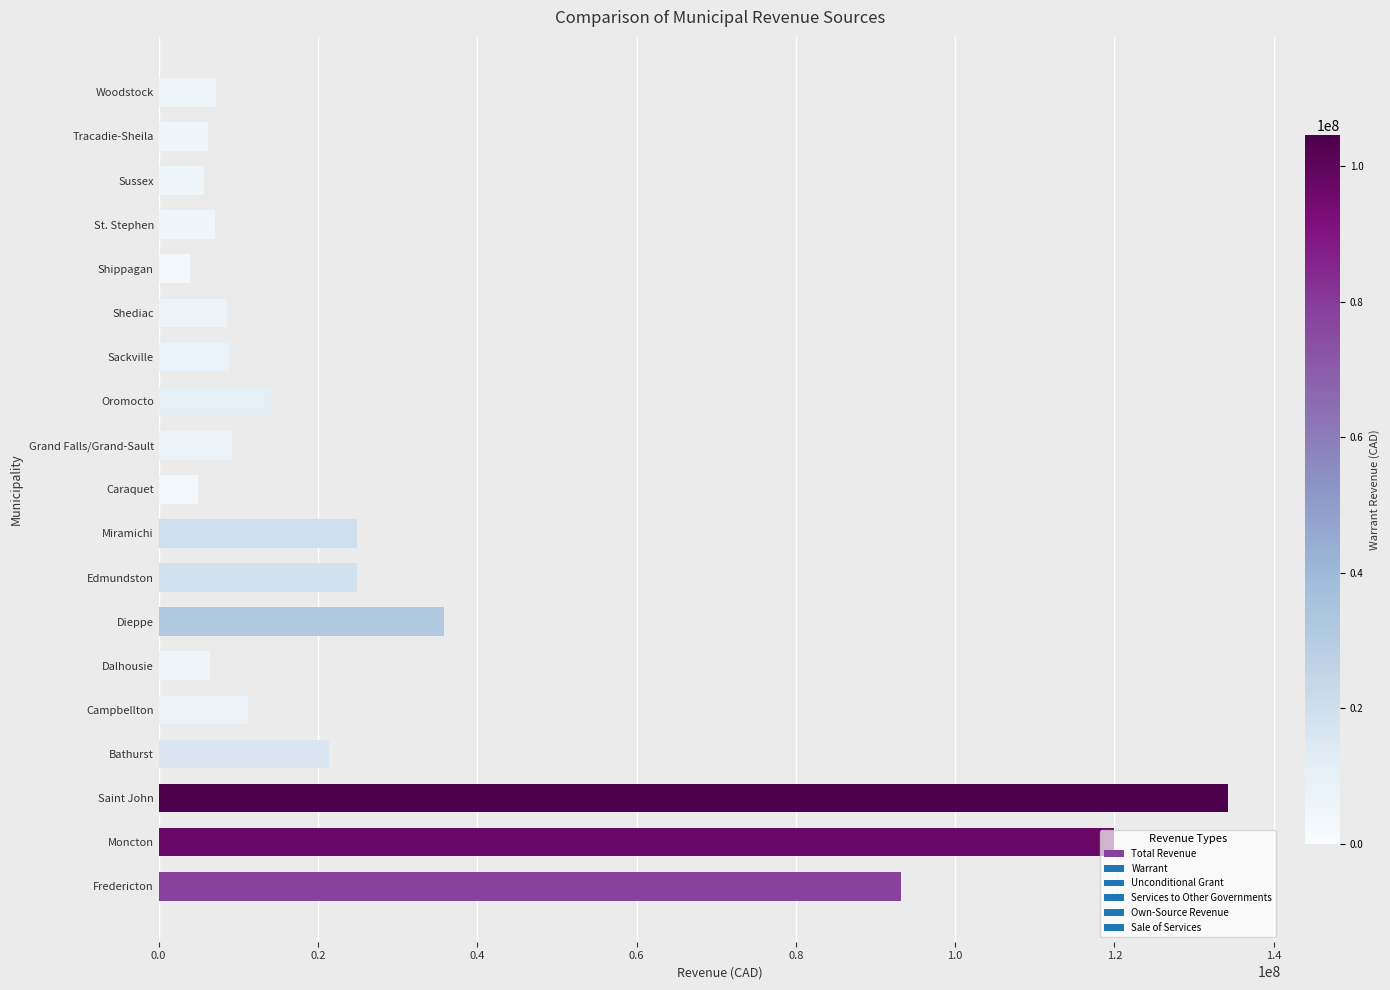

What is the smallest value displayed?

3902009